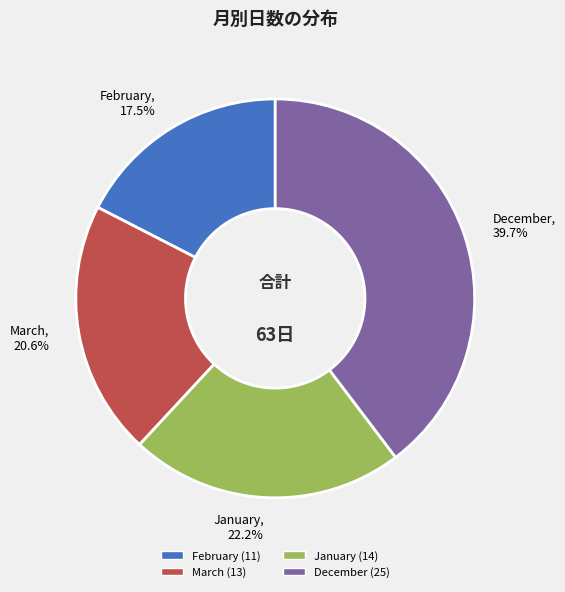

Which slice is the largest?

December